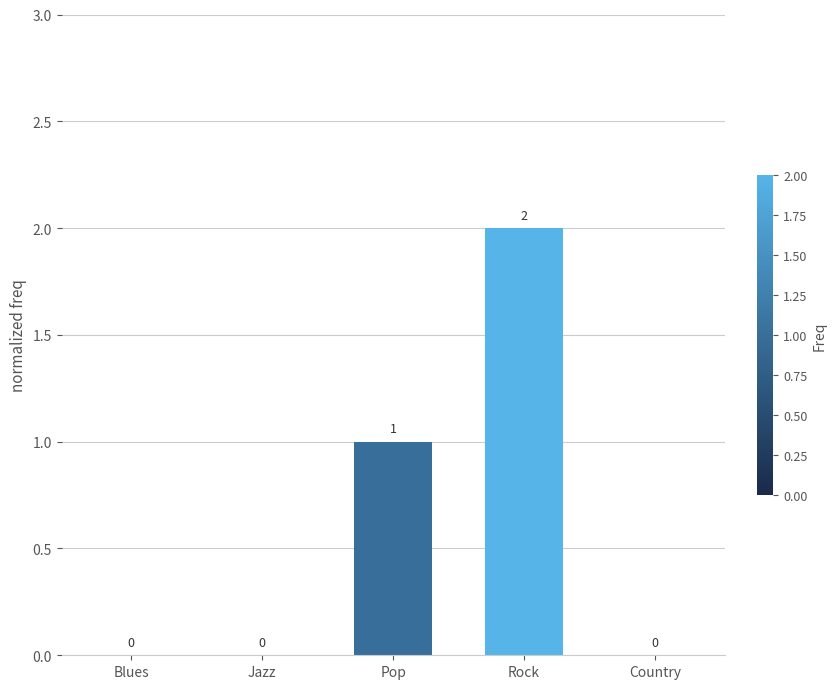

Where is the data nearest to the value 1?

Pop